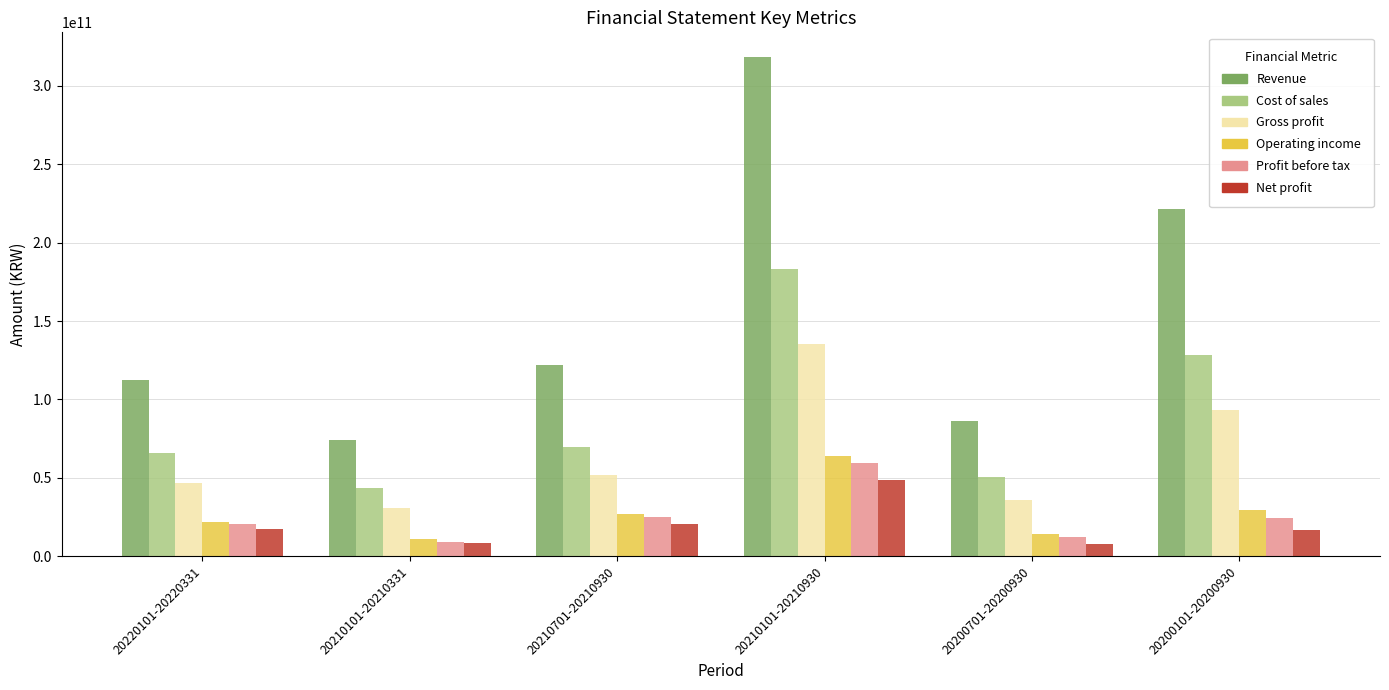

At which category is the sum across all series the highest?

20210101-20210930